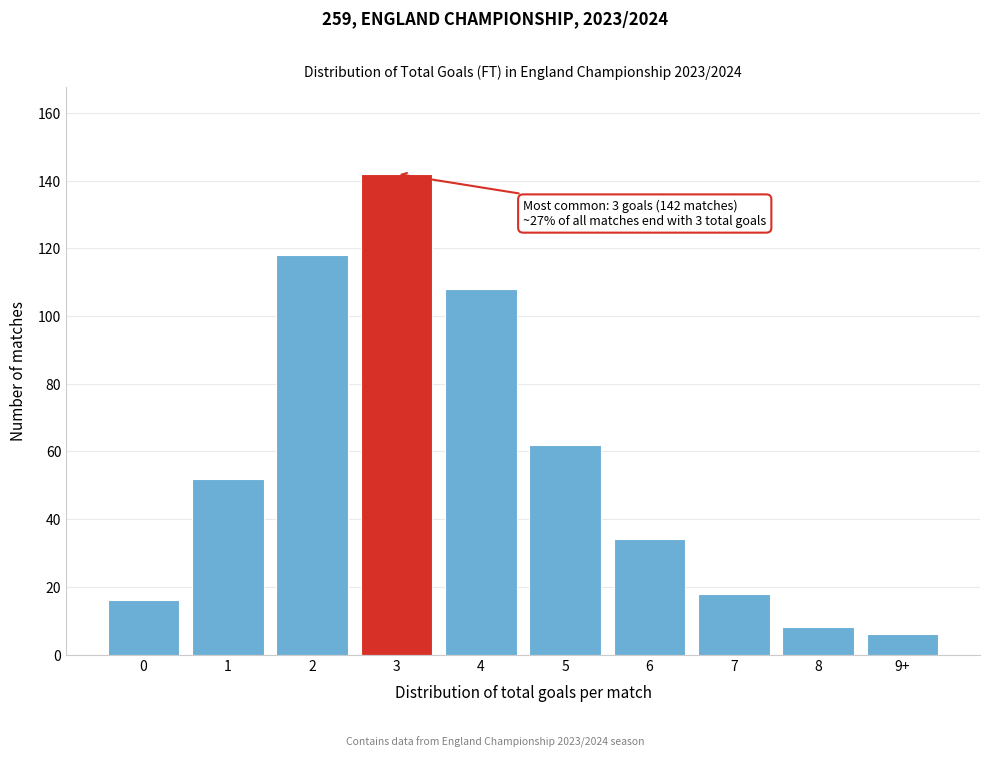

Reading left to right, list all the values displayed in this chart.

0=16	1=52	2=118	3=142	4=108	5=62	6=34	7=18	8=8	9+=6